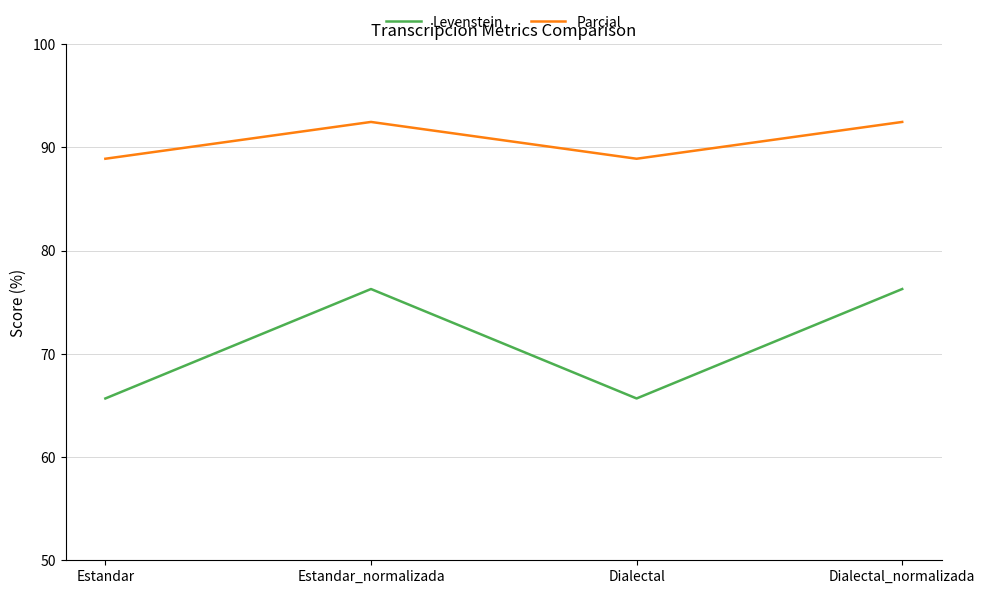

What position from the left is Estandar?

1